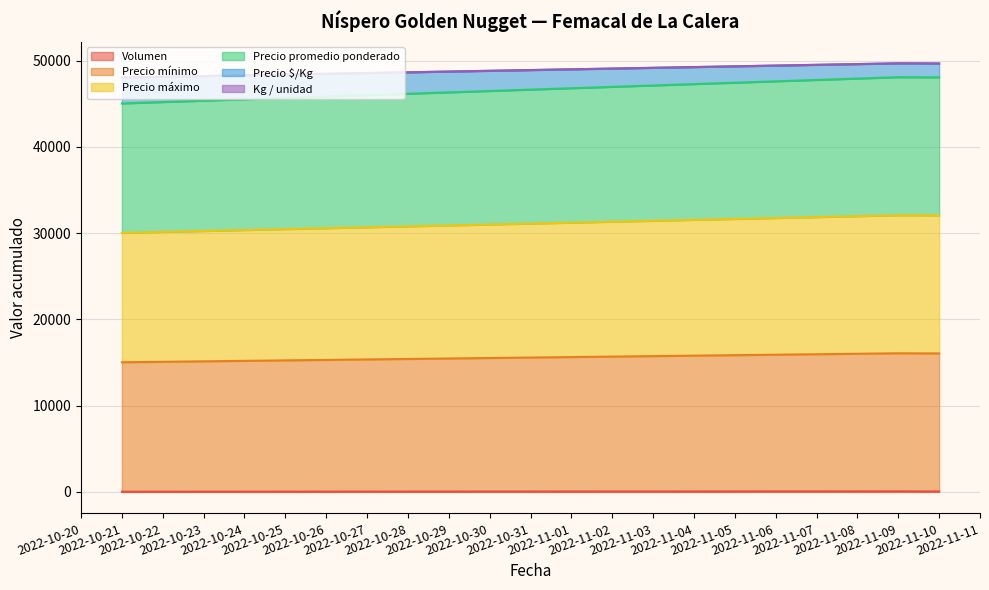

What is the value of the Volumen point at the 3rd from the left?

50